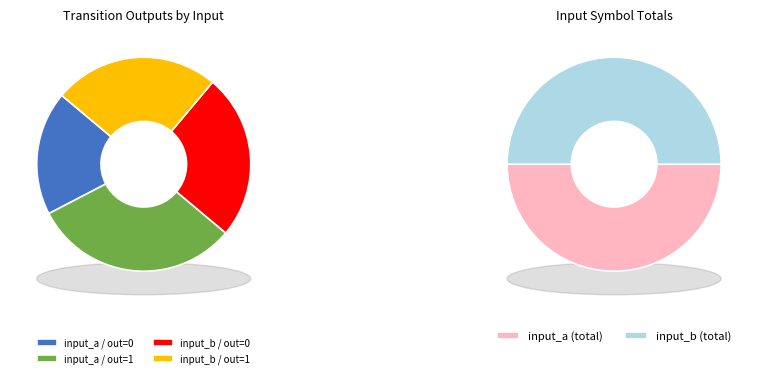

True or false: input_a_output_1 accounts for 31% of the total.

True